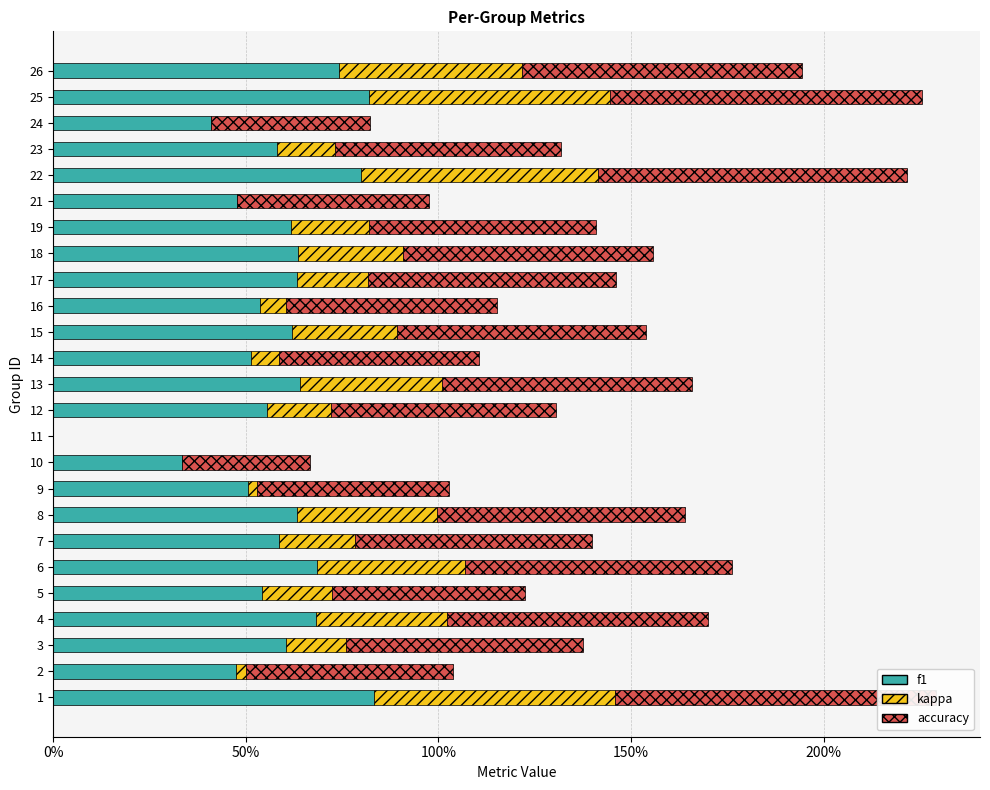

Between 17 and 10, which is larger?

17